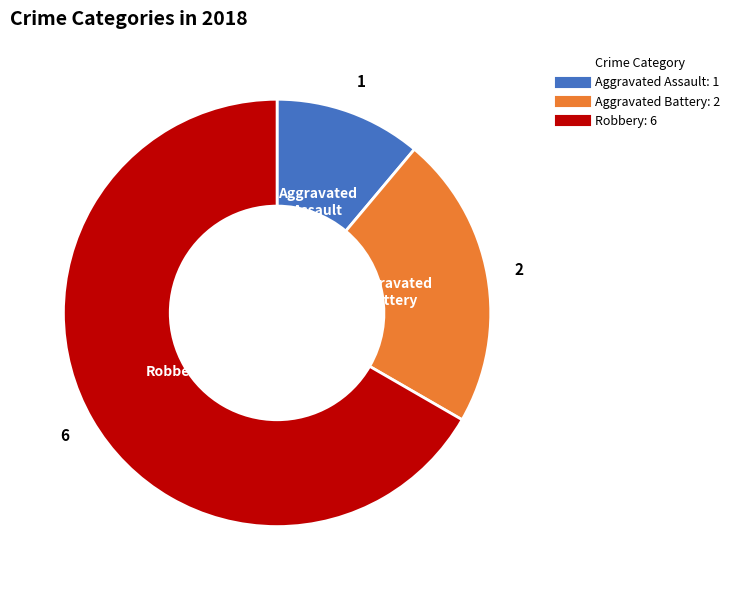

Is the sum of Aggravated Assault and Robbery greater than half?

Yes